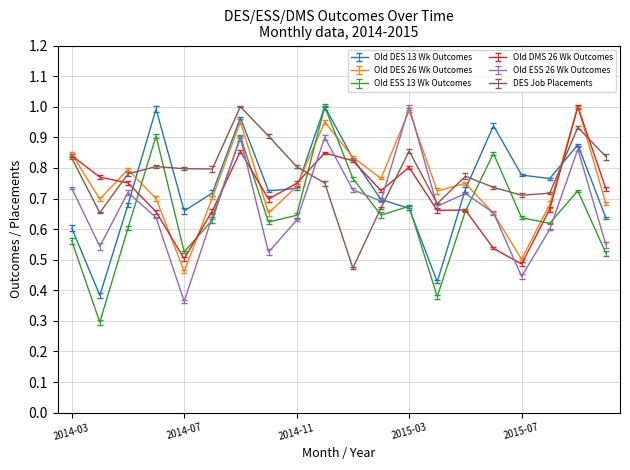

What is the value of the Old DES 13 Wk Outcomes point at the 1st from the left?

0.6